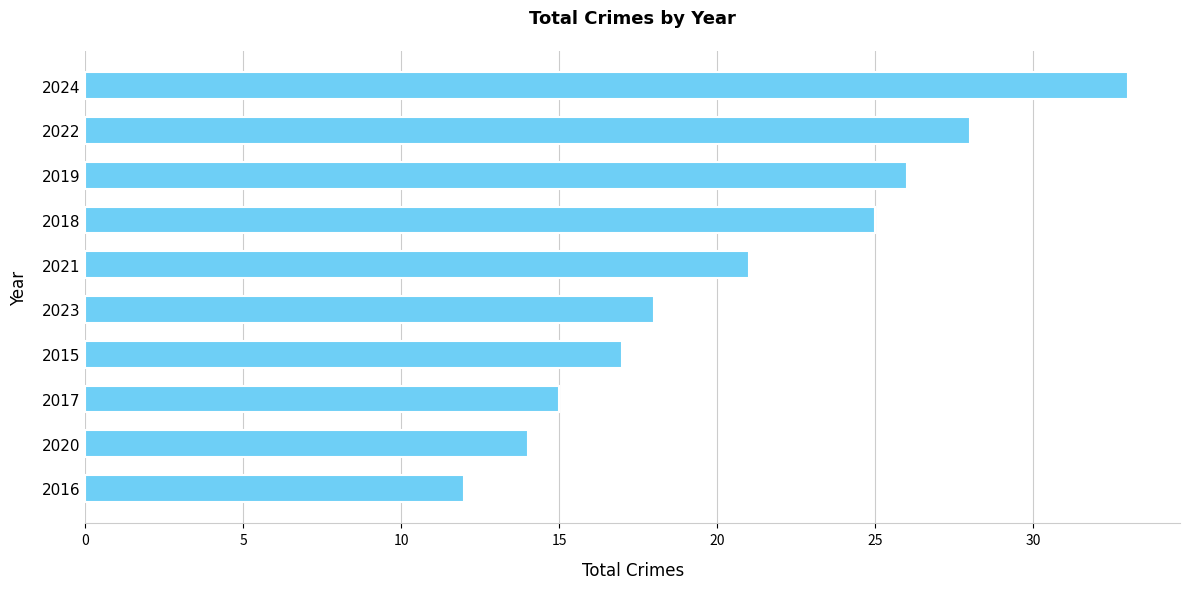

Count the number of categories in the chart.

10